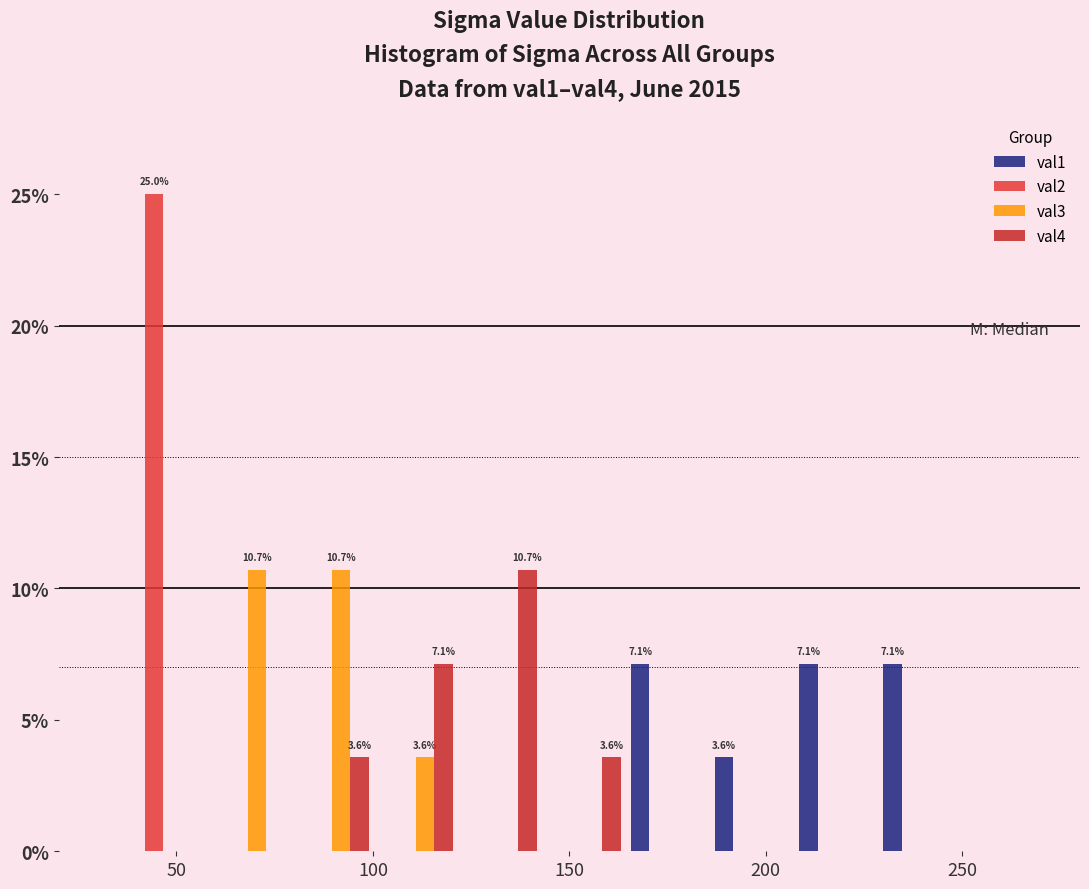

In the val4 series, which range on the x-axis has the tallest bar?

120 to 145